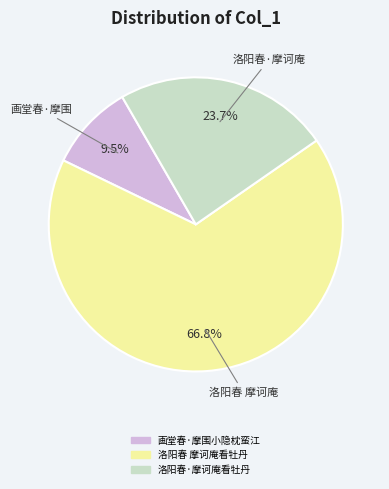

Which slice is the smallest?

画堂春·摩围小隐枕蛮江